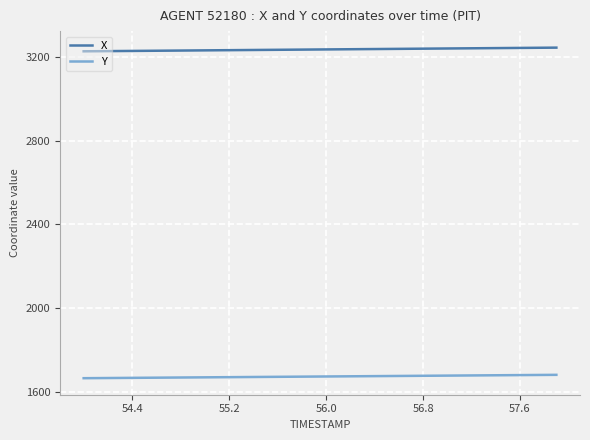

List the series in order of their peak value, highest first.

X, Y